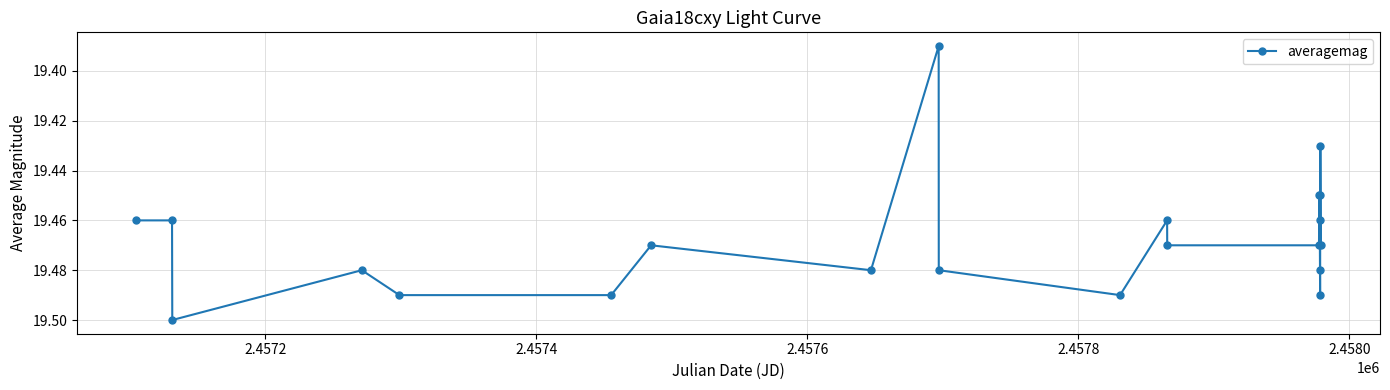

How many values are between 19 and 20?

21